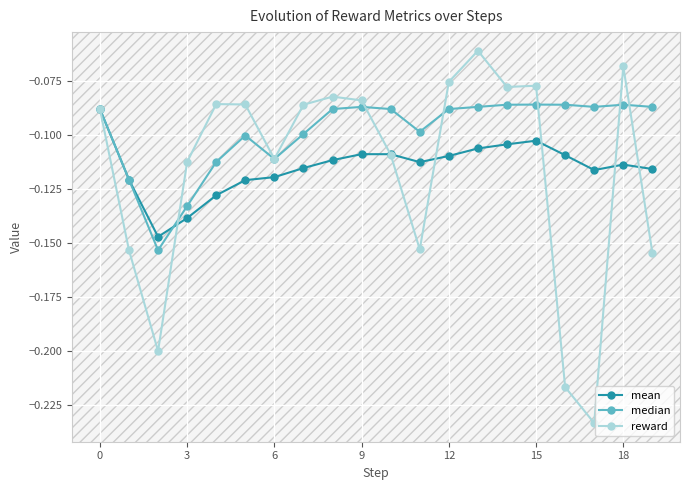

True or false: reward and mean cross at least once.

True